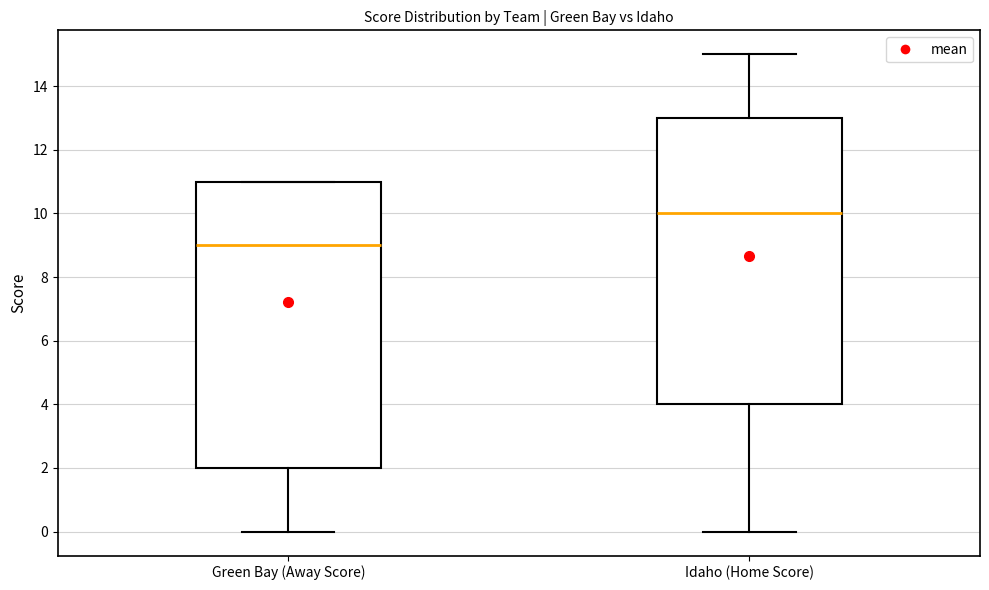

Where is the upper edge of the box for Idaho (Home Score) on the y-axis? The values are not printed on the chart, so give them approximately, as read against the axis.

13